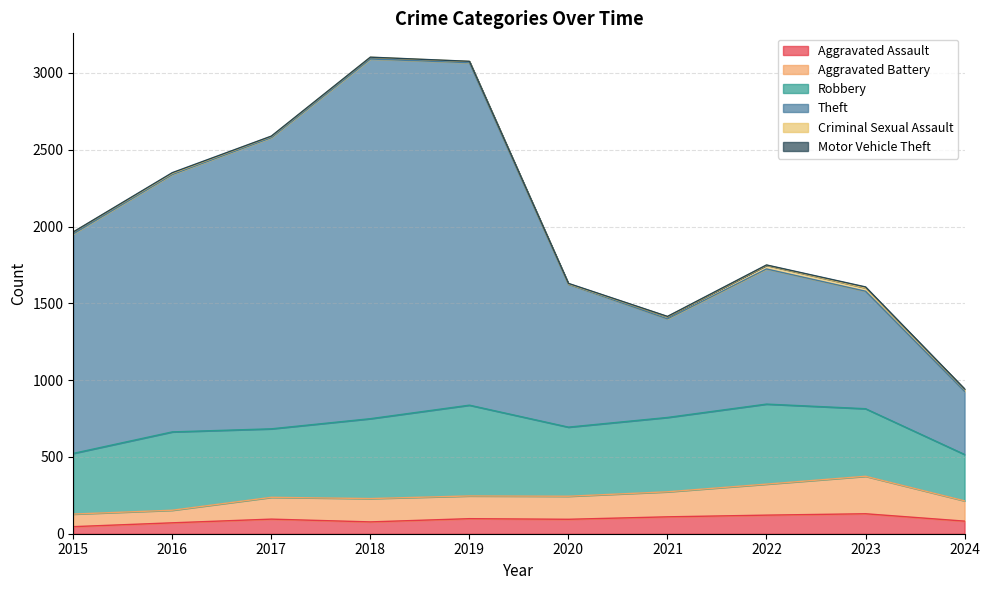

At which label does Aggravated Assault first exceed 95?

2019